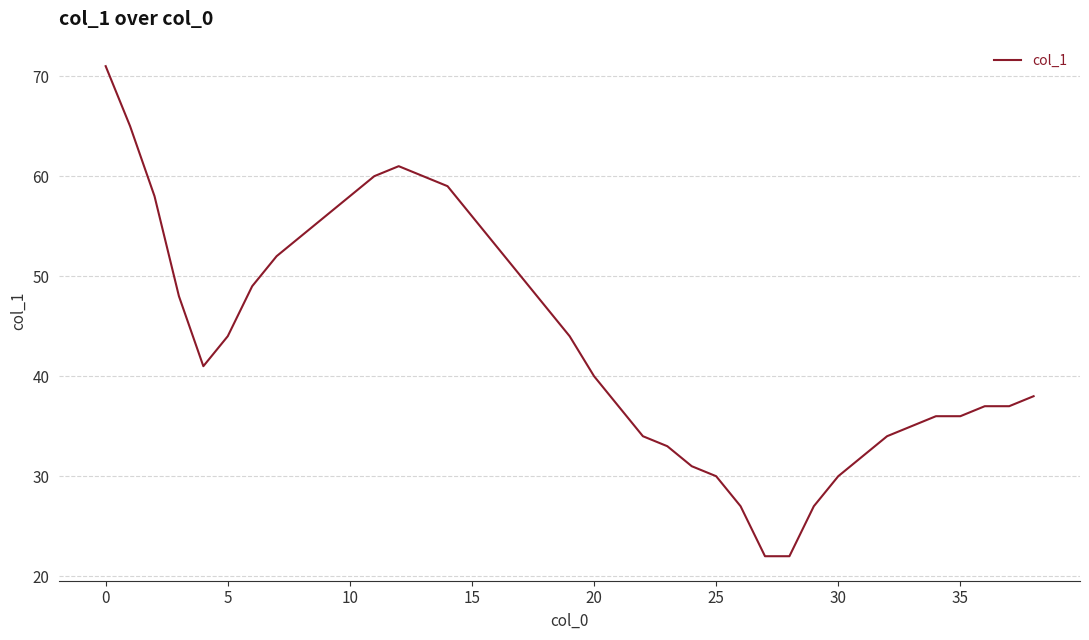

What is the difference between the maximum and minimum values?

49